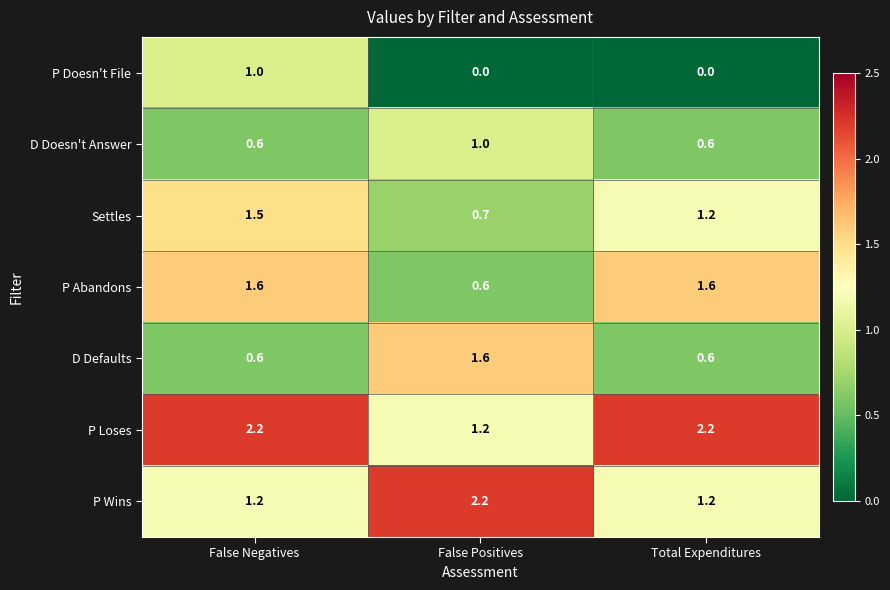

What is the total value across all series at False Negatives?

8.7